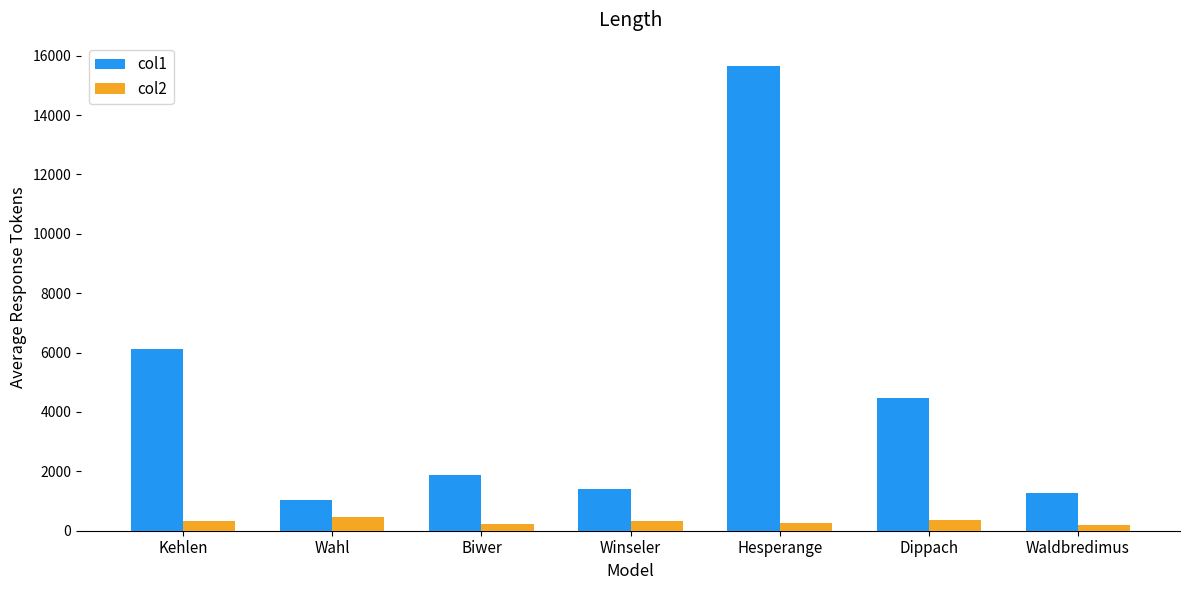

What is the spread (max minus min) of values at Waldbredimus?

1092